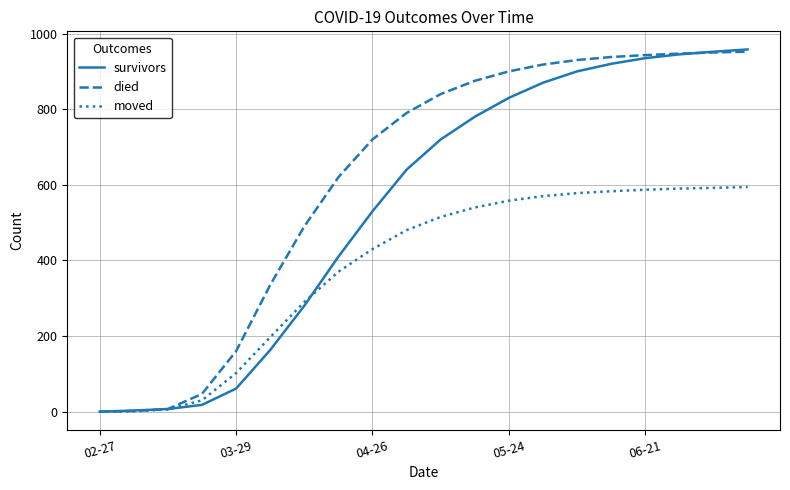

Does the chart display data point markers on the line(s)?

No